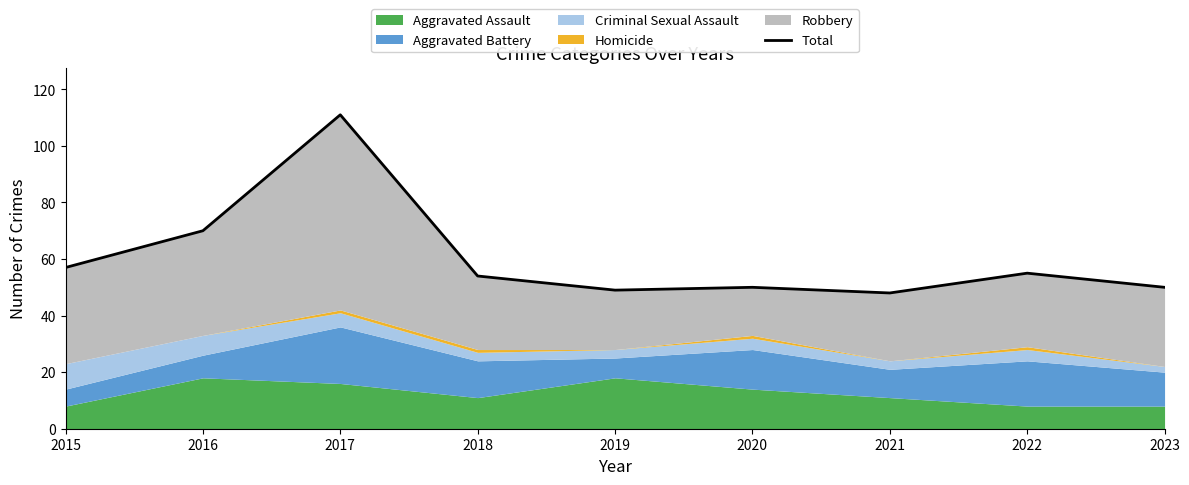

What is the sum of all values?

544